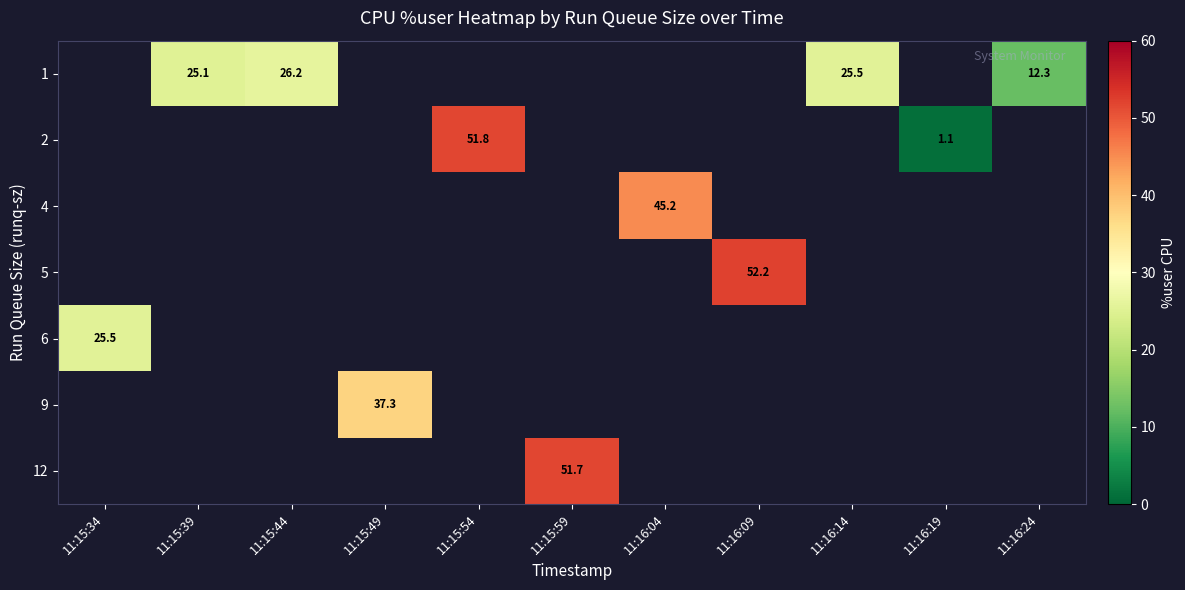

How many series are shown in this chart?

7